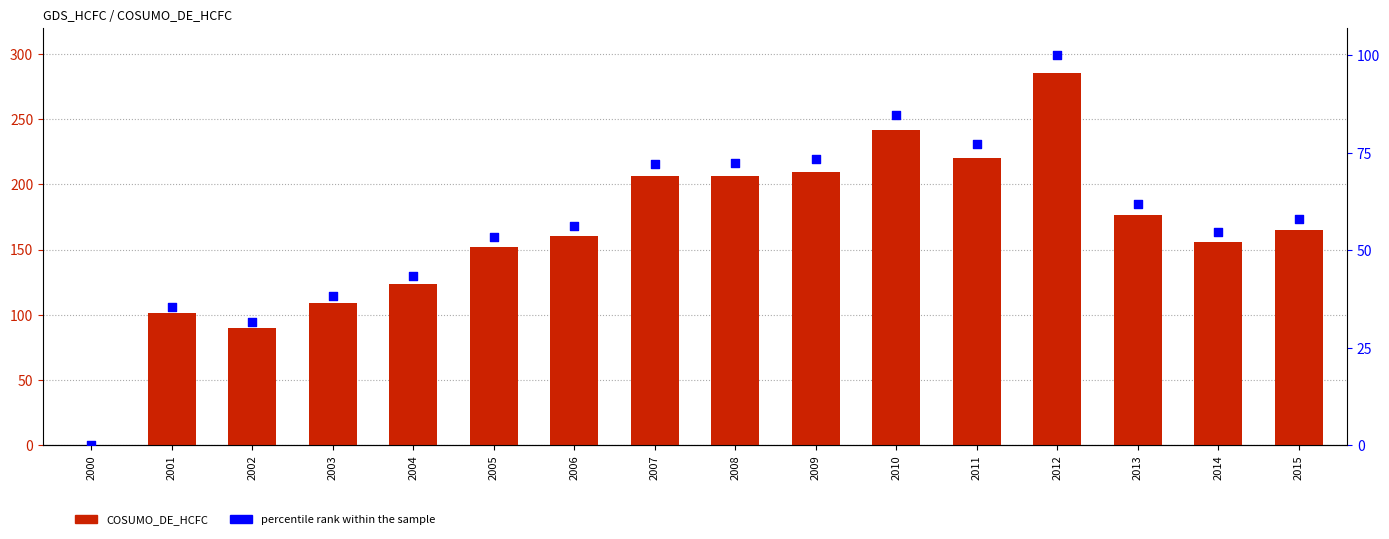

Is the value of percentile rank within the sample at 2002 greater than the value of COSUMO_DE_HCFC at 2004?

No